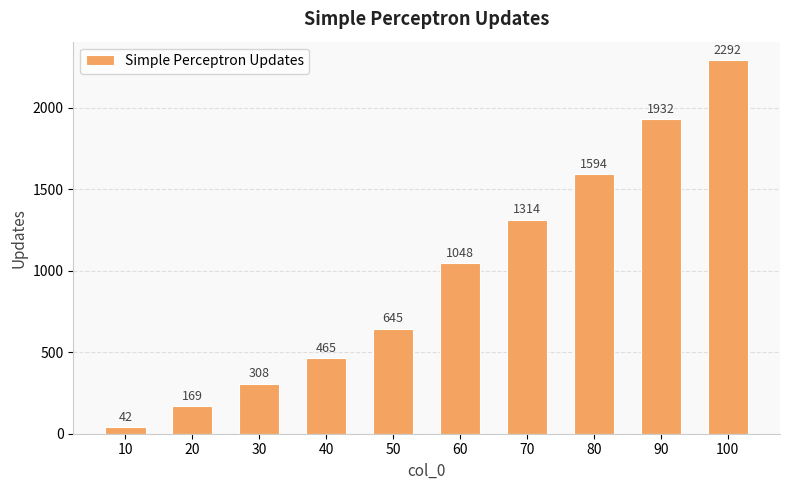

Reading left to right, what are all the values shown in this chart?

42	169	308	465	645	1048	1314	1594	1932	2292